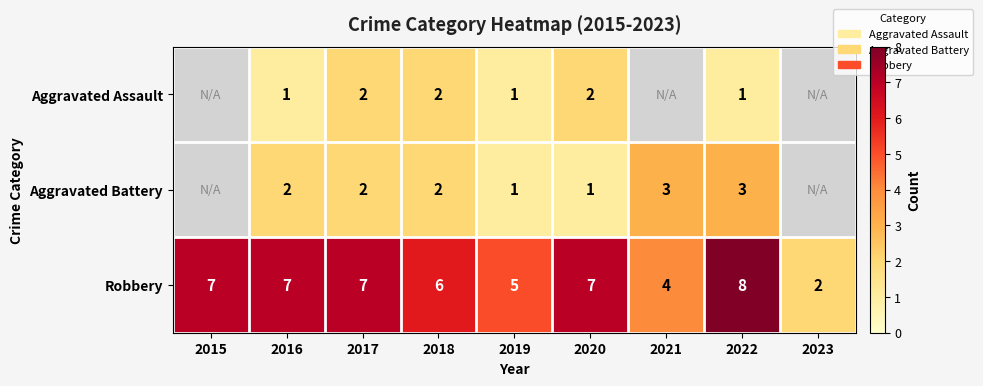

What is the difference between the maximum and minimum values in the Robbery series?

6